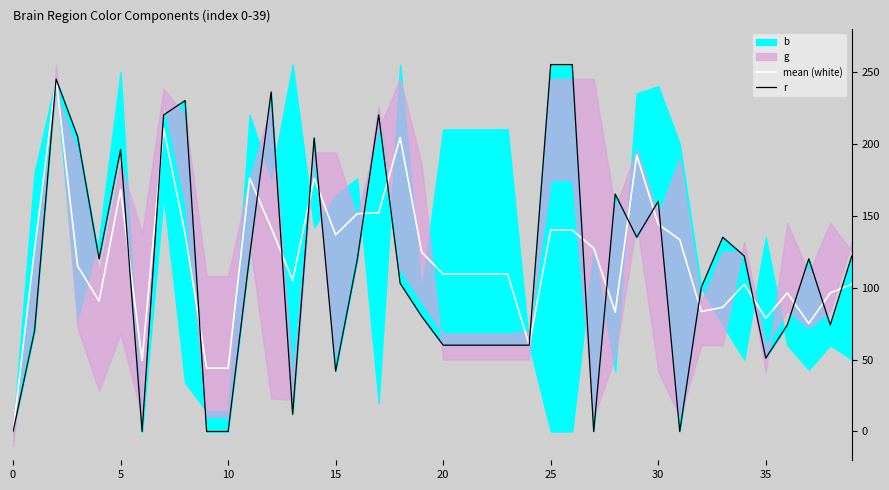

What is the average value of the mean (white) series?

119.4